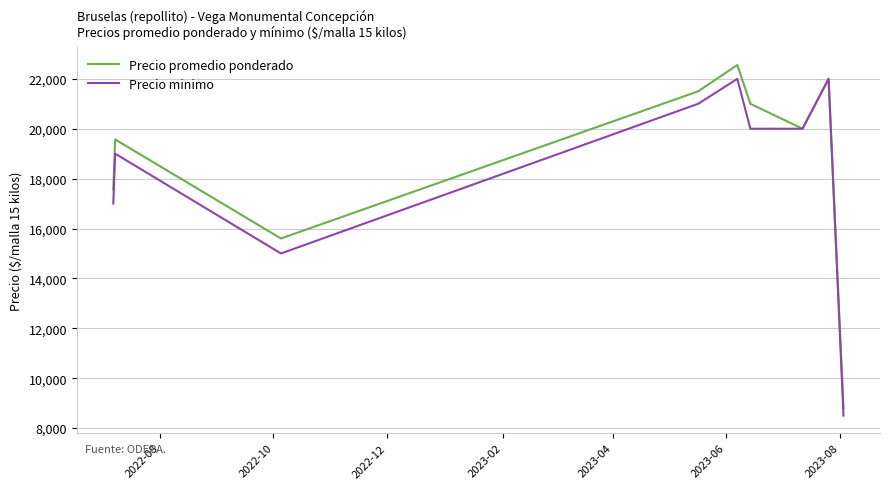

What are all the series names shown in the legend?

Precio promedio ponderado, Precio minimo